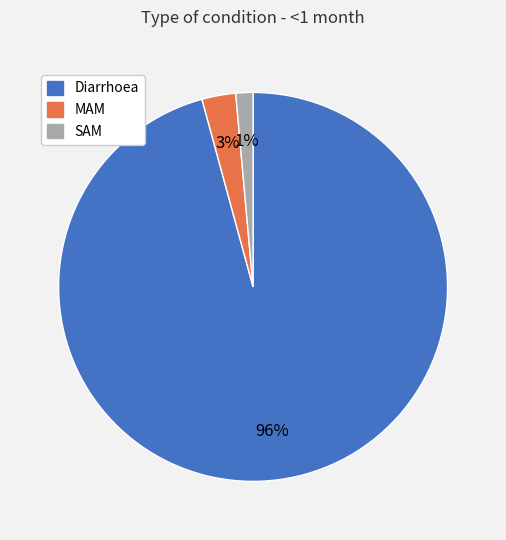

To the nearest percent, what is the average slice percentage?

33%